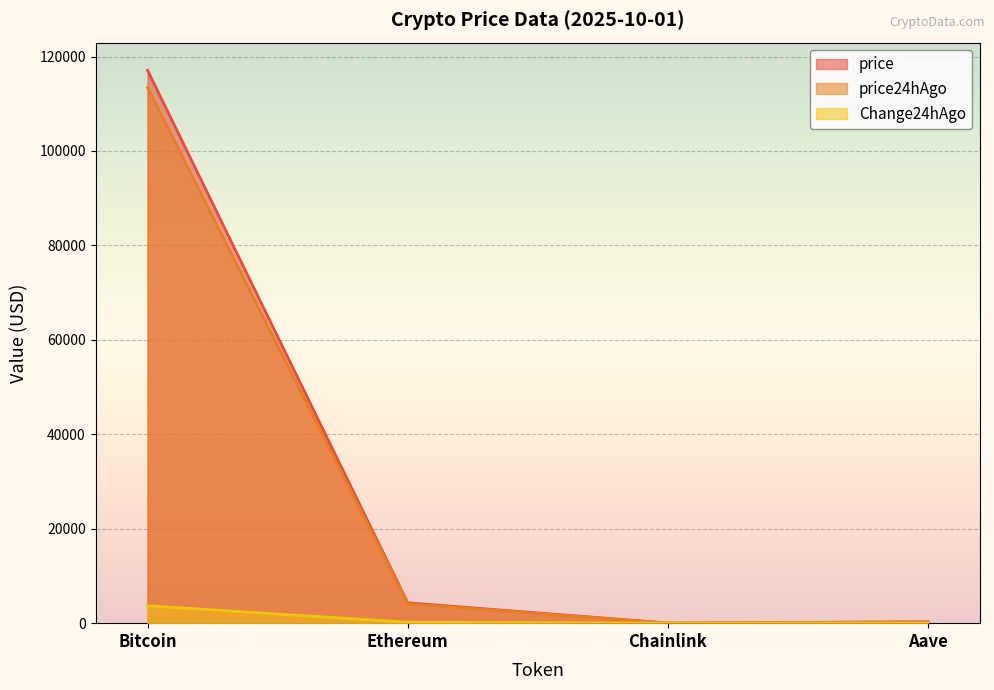

True or false: price24hAgo and price intersect in this chart.

False